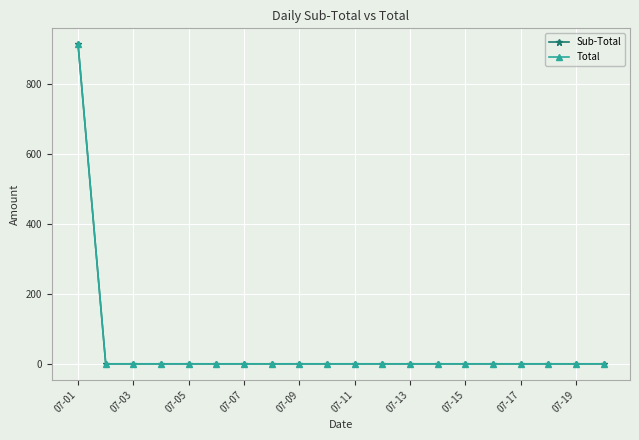

Is this an area chart (filled region under the line)?

No